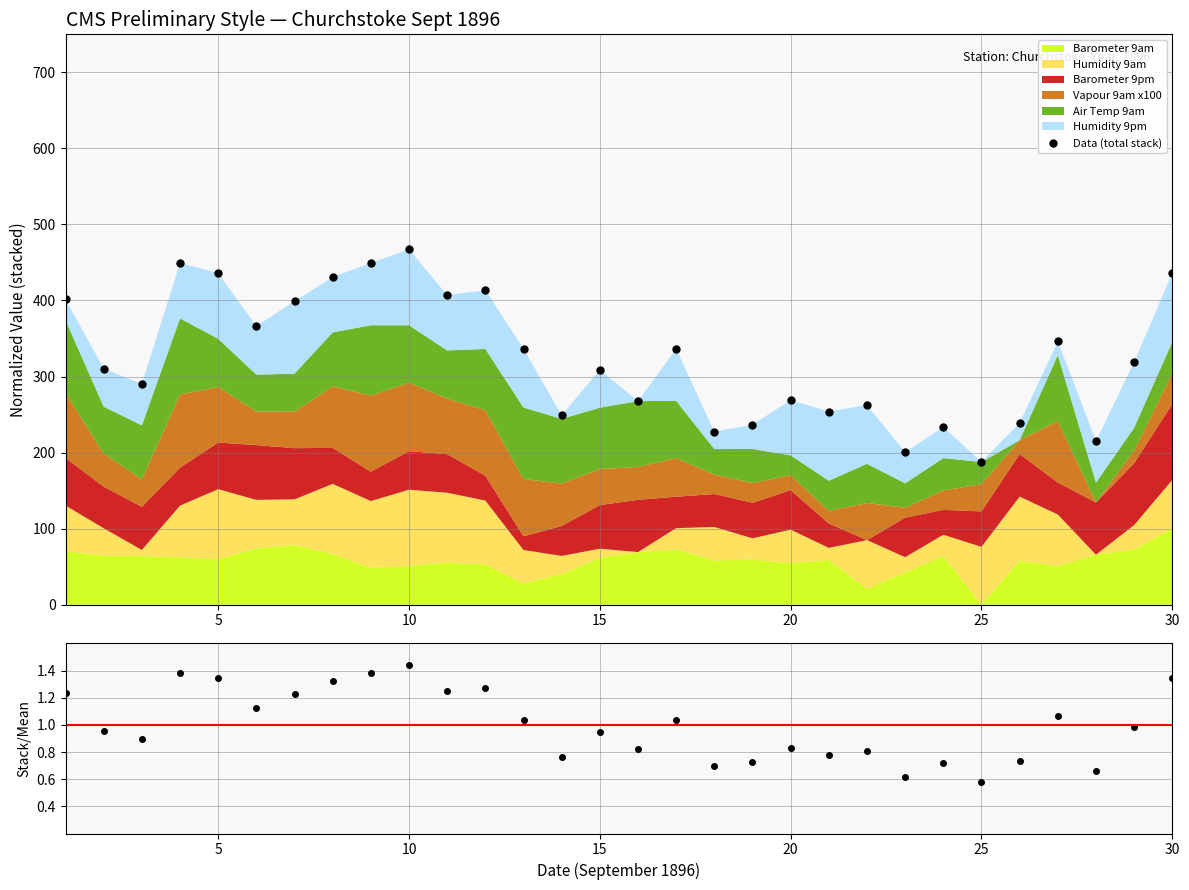

What is the smallest value displayed?

0.6